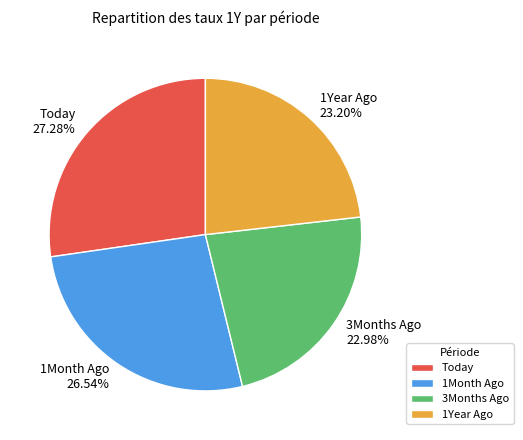

Which has a higher value, 1Year Ago or Today?

Today